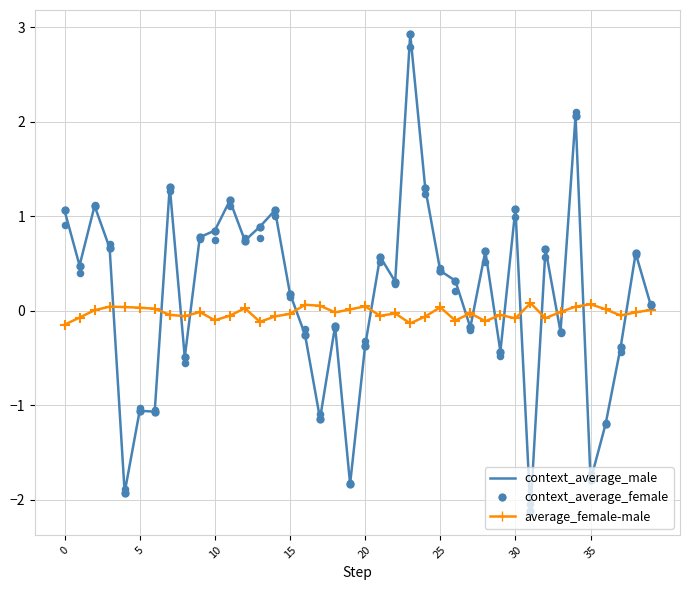

At which category is the sum across all series the highest?

23